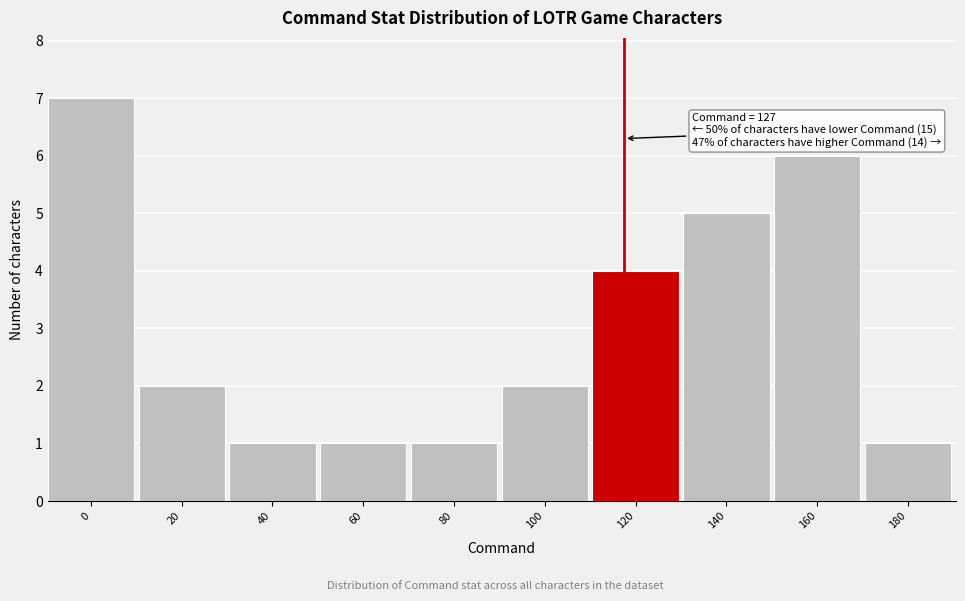

Reading right to left, transcribe all the data shown in this chart.

180=1	160=6	140=5	120=4	100=2	80=1	60=1	40=1	20=2	0=7